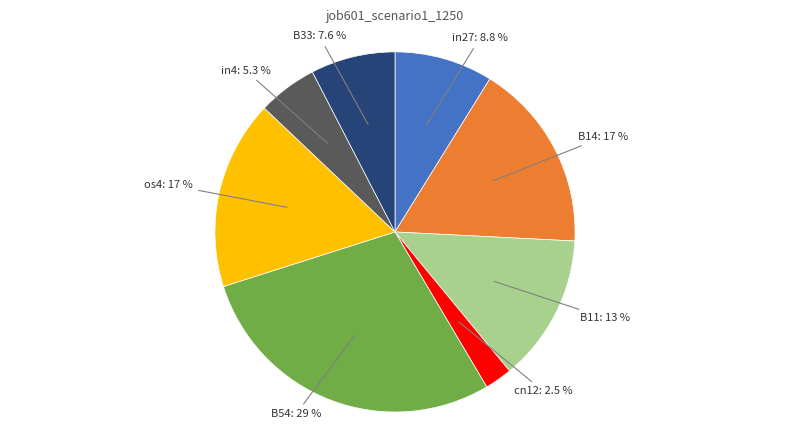

Which slice is the smallest?

cn12